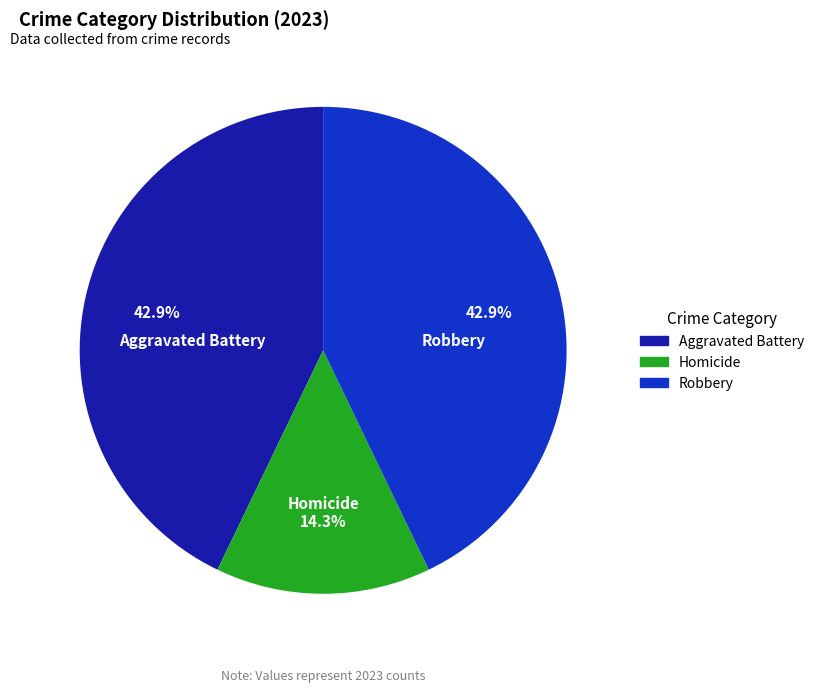

Does any single category account for the majority?

No